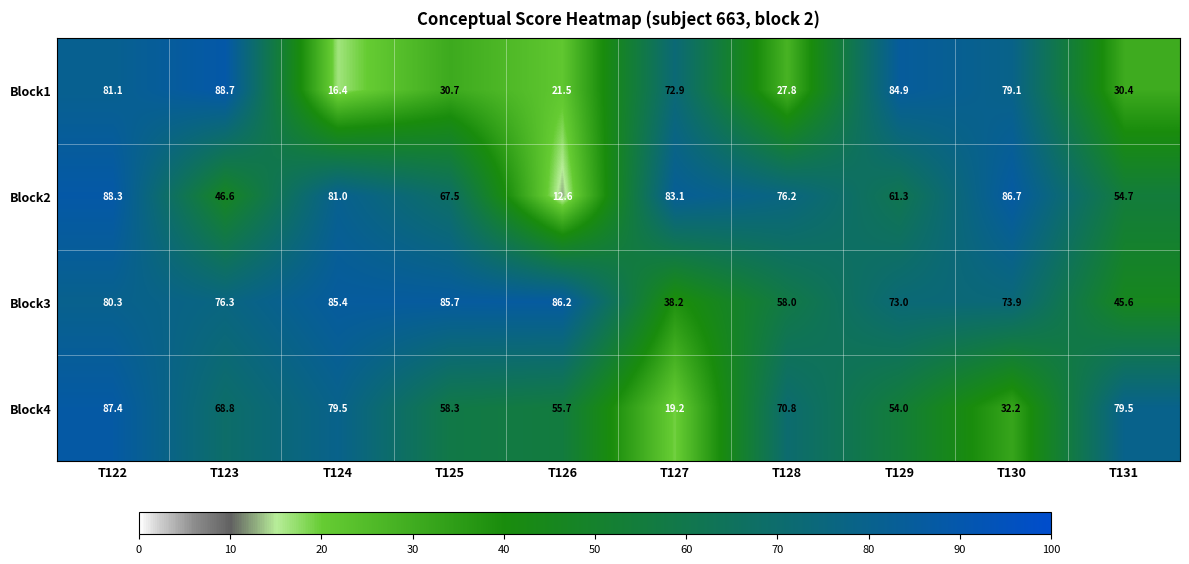

What is the sum of the Block2 values at T128 and T122?

164.5